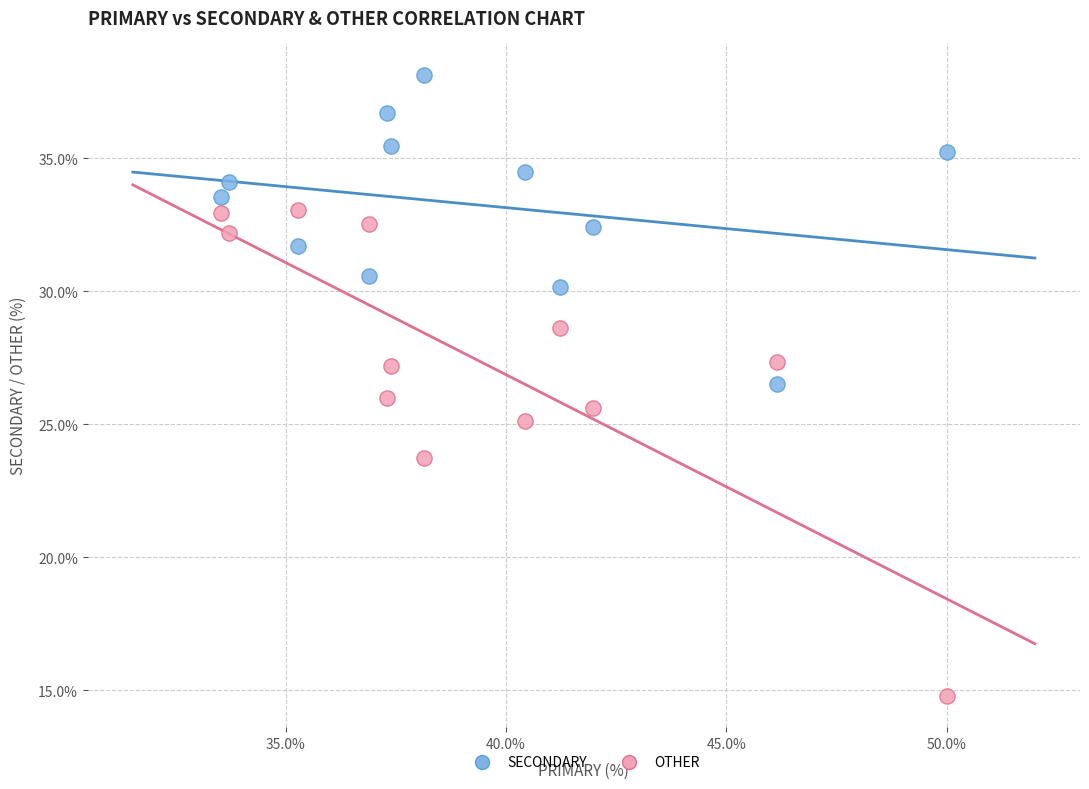

Across all data points, what is the range of Y values (max minus min)?

23.4